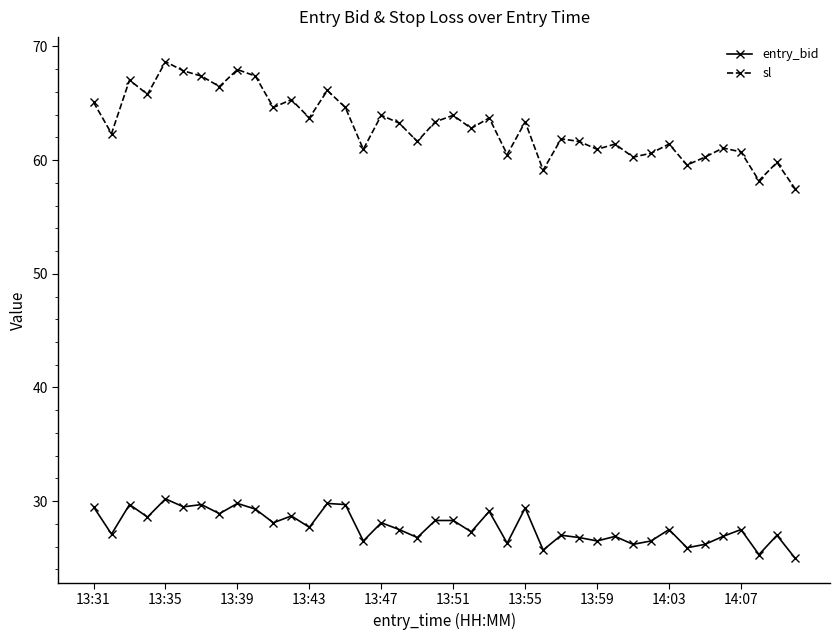

List the series in order of their overall mean, lowest first.

entry_bid, sl